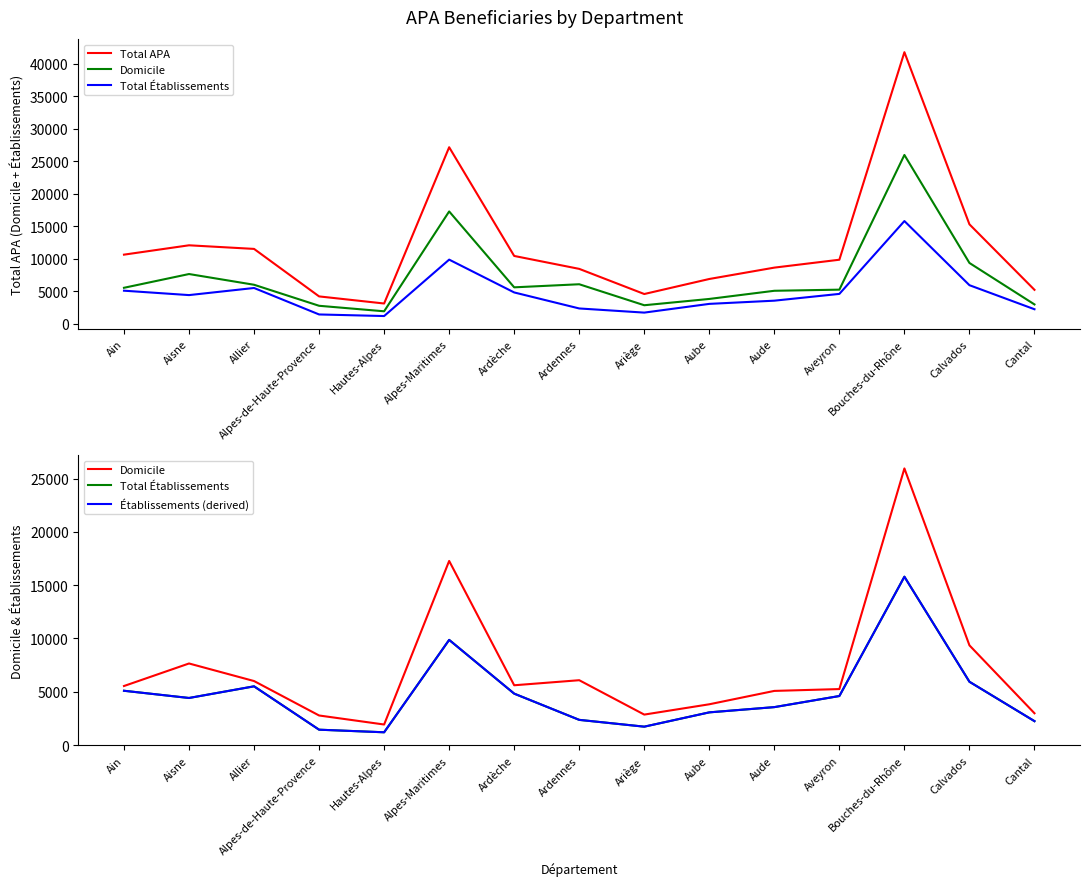

How many data points in Total Établissements are less than 4417?

7